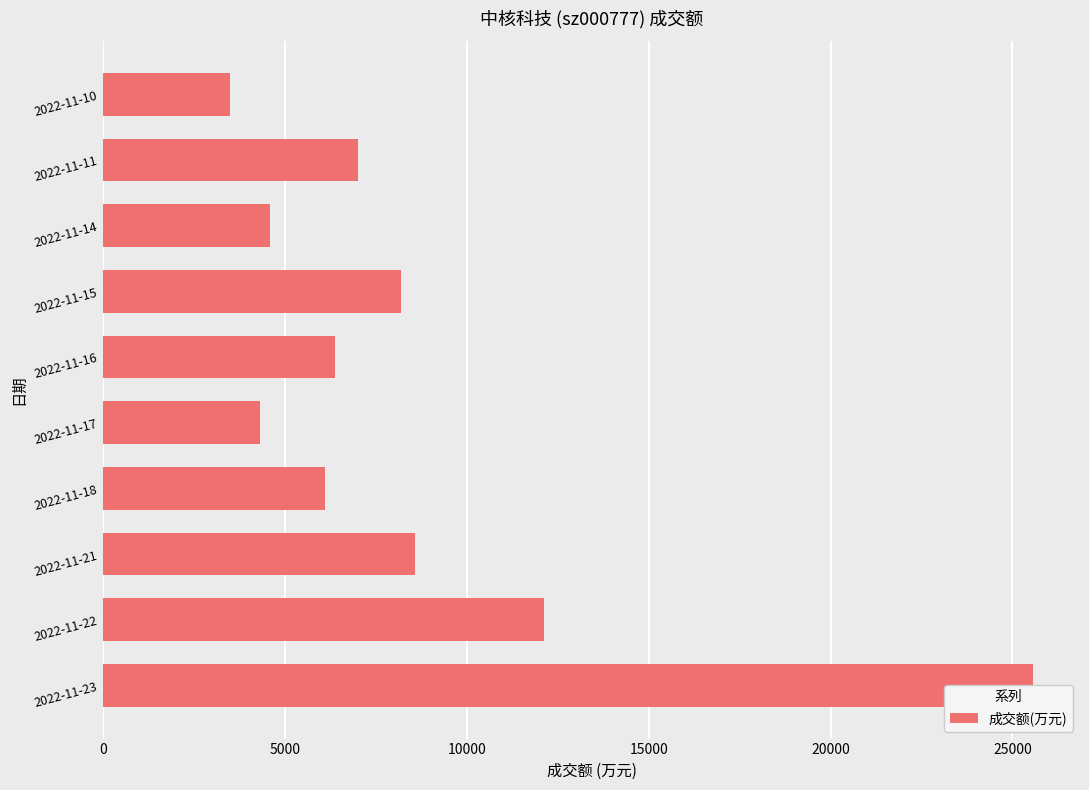

What is the sum of the values at 2022-11-17 and 2022-11-23?

29877